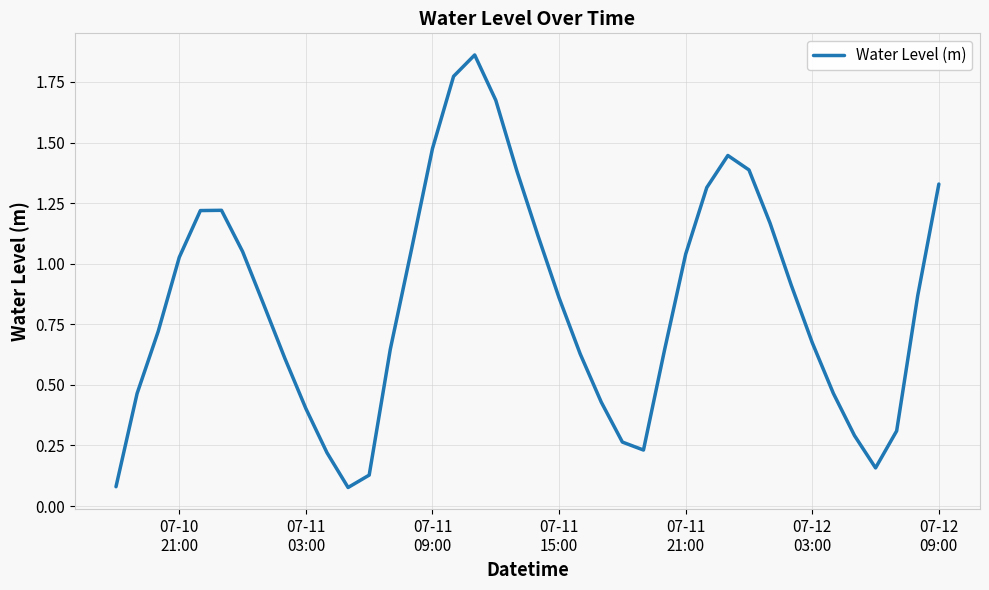

Reading left to right, extract all data points from this chart.

0.1	0.5	0.7	1.0	1.2	1.2	1.0	0.8	0.6	0.4	0.2	0.1	0.1	0.6	1.1	1.5	1.8	1.9	1.7	1.4	1.1	0.9	0.6	0.4	0.3	0.2	0.6	1.0	1.3	1.4	1.4	1.2	0.9	0.7	0.5	0.3	0.2	0.3	0.9	1.3